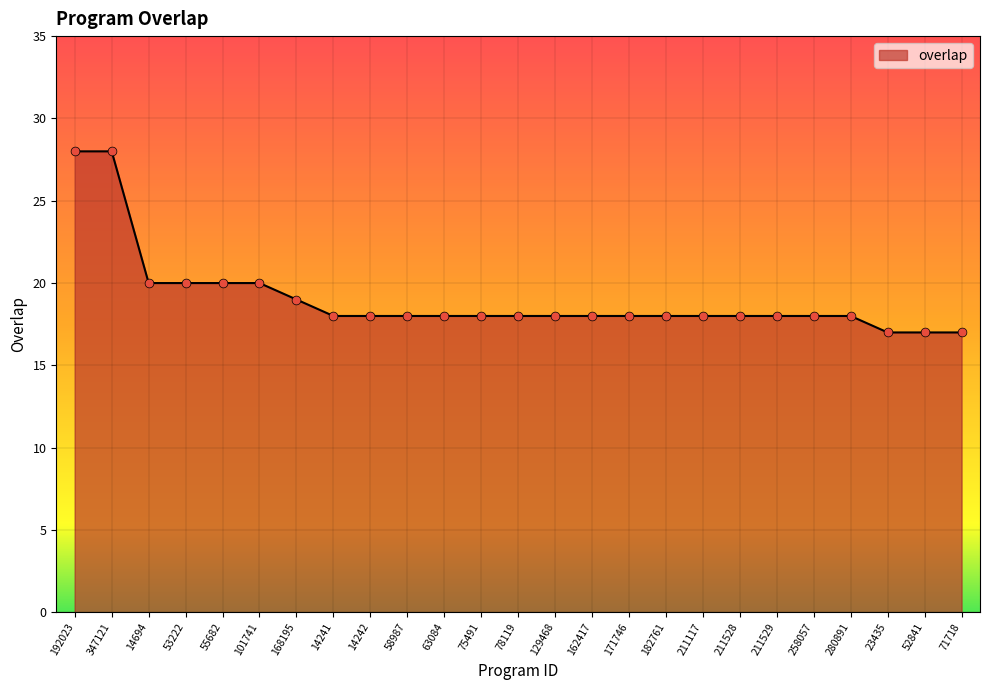

What is the ratio of the value at 75491 to the value at 192023?

0.6